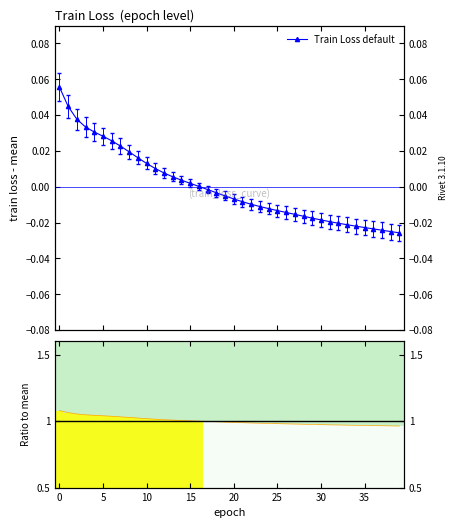

The Ratio series shows 1.7 at 36. True or false?

False